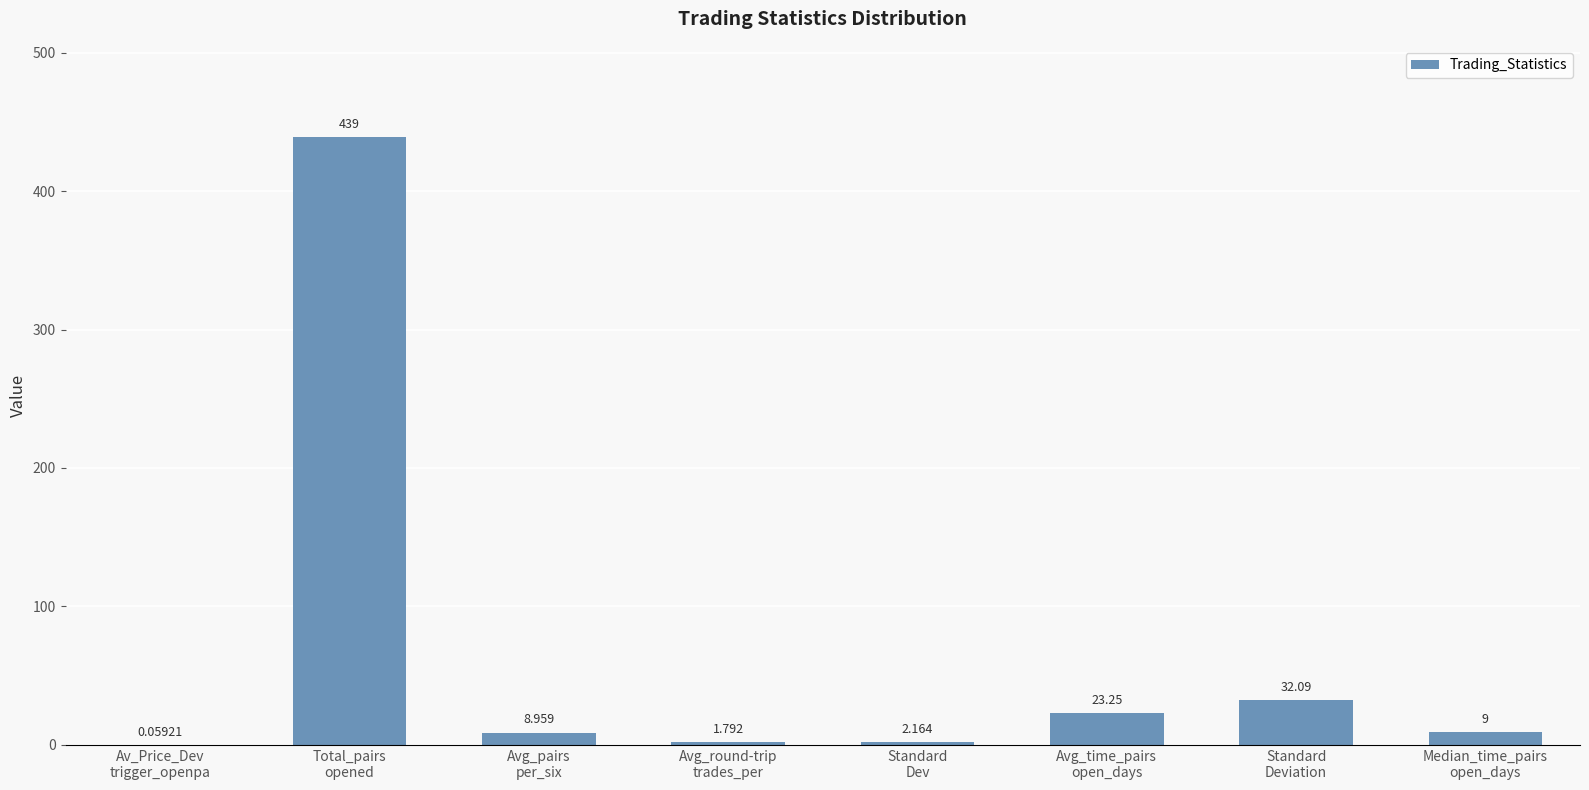

Between Avg_time_pairs
open_days and Avg_round-trip
trades_per, which is larger?

Avg_time_pairs
open_days